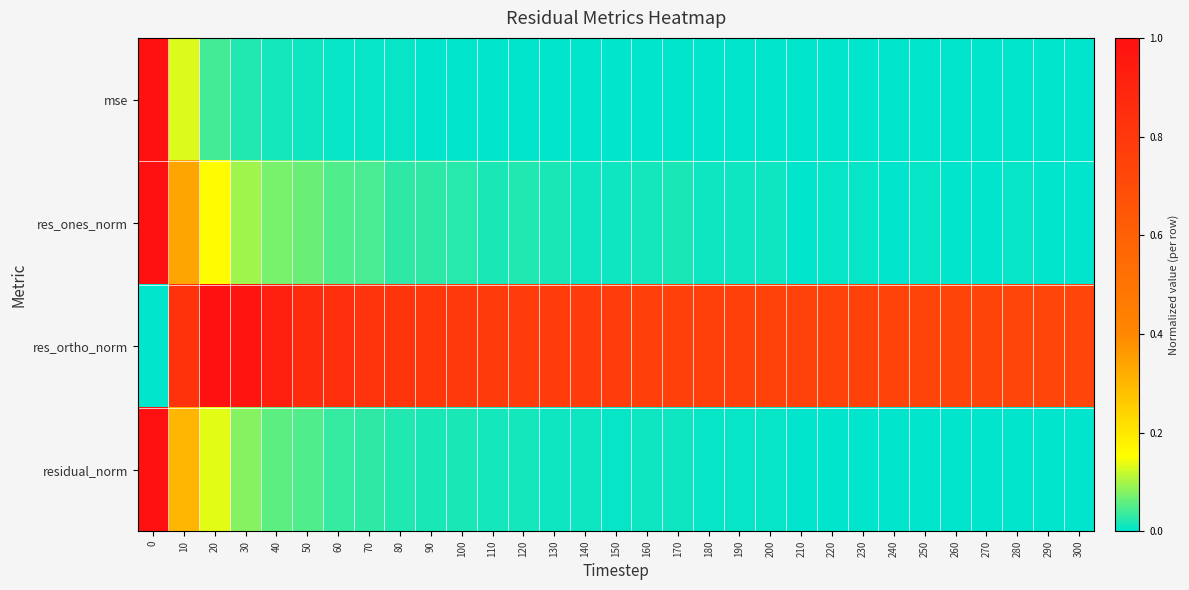

Between 80 and 40, which is larger?

40